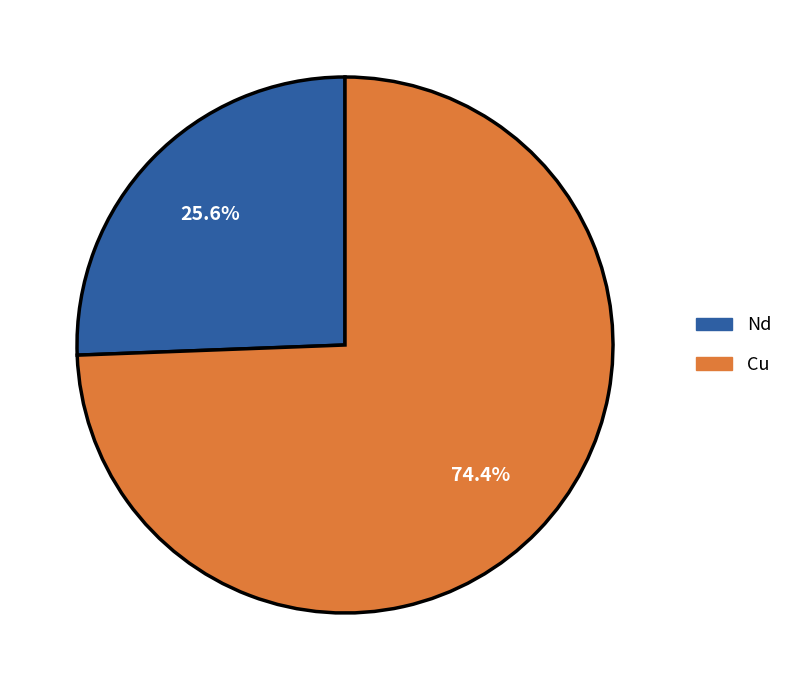

To the nearest percent, what is the difference between the Nd and Cu slice percentages?

49%